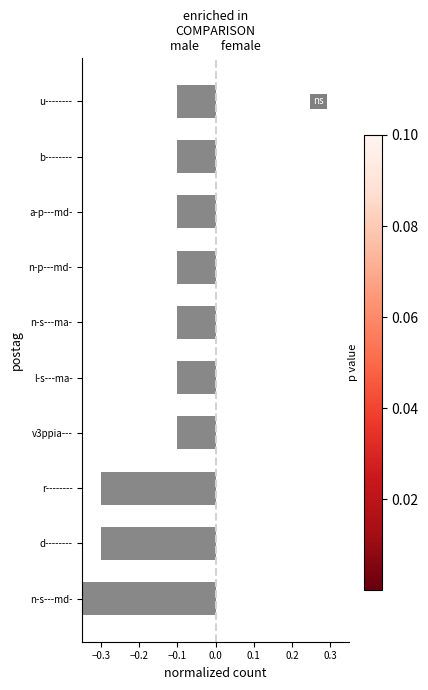

Does the chart contain any negative values?

Yes